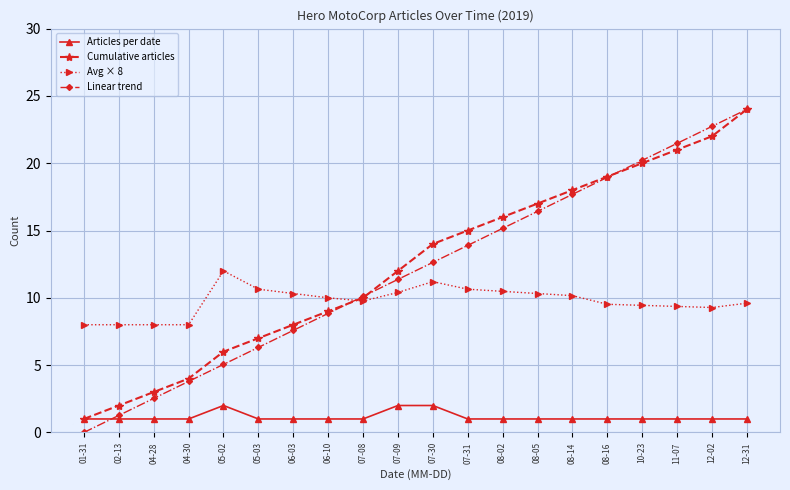

At which category does the chart reach its minimum across all series?

01-31